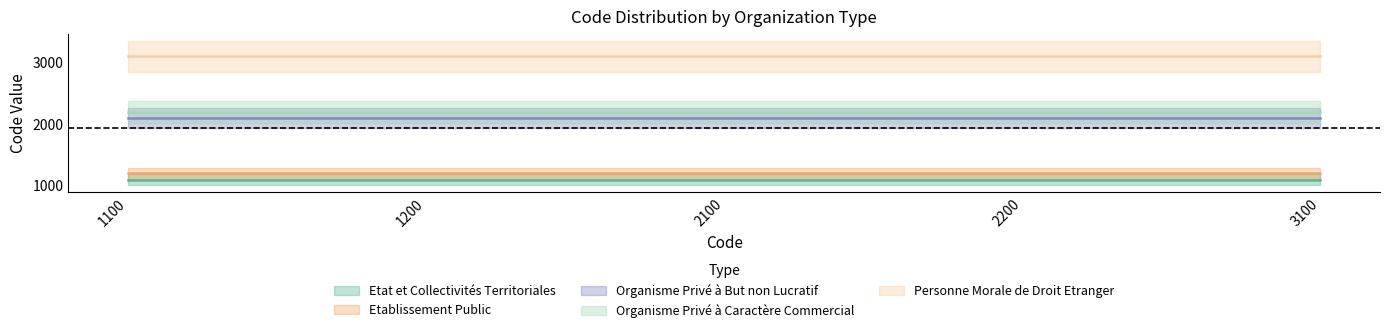

Reading right to left, list all the values displayed in this chart.

Etat et Collectivités Territoriales: 3100=1100	2200=1100	2100=1100	1200=1100	1100=1100
Etablissement Public: 3100=1200	2200=1200	2100=1200	1200=1200	1100=1200
Organisme Privé à But non Lucratif: 3100=2100	2200=2100	2100=2100	1200=2100	1100=2100
Organisme Privé à Caractère Commercial: 3100=2200	2200=2200	2100=2200	1200=2200	1100=2200
Personne Morale de Droit Etranger: 3100=3100	2200=3100	2100=3100	1200=3100	1100=3100